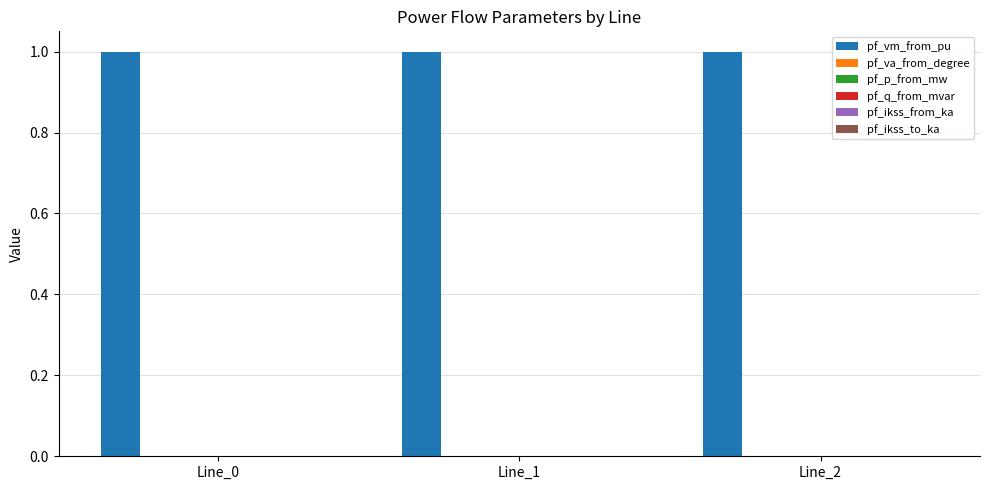

True or false: pf_vm_from_pu has a value of 1.0 at Line_2.

True